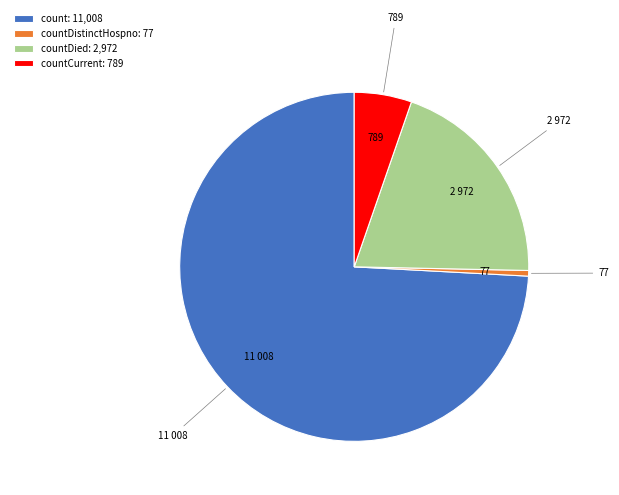

Combined, do count: 11,008 and countCurrent: 789 account for over 50%?

Yes